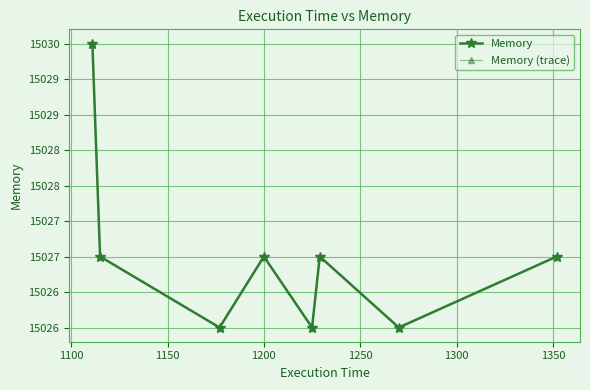

Does the chart have visible grid lines?

Yes